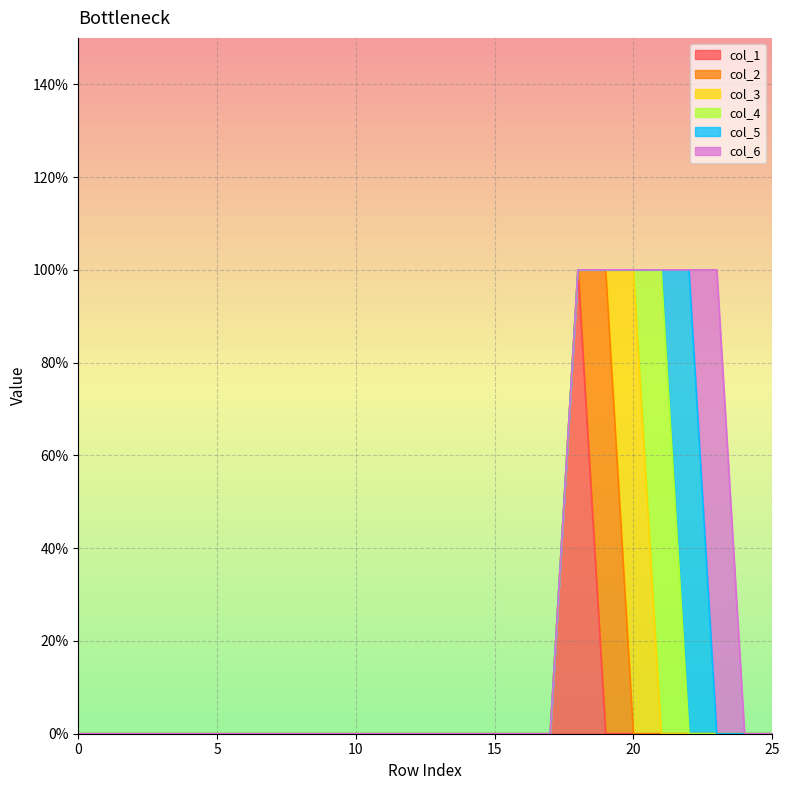

After their last crossing, which series has the higher values: col_4 or col_5?

col_5